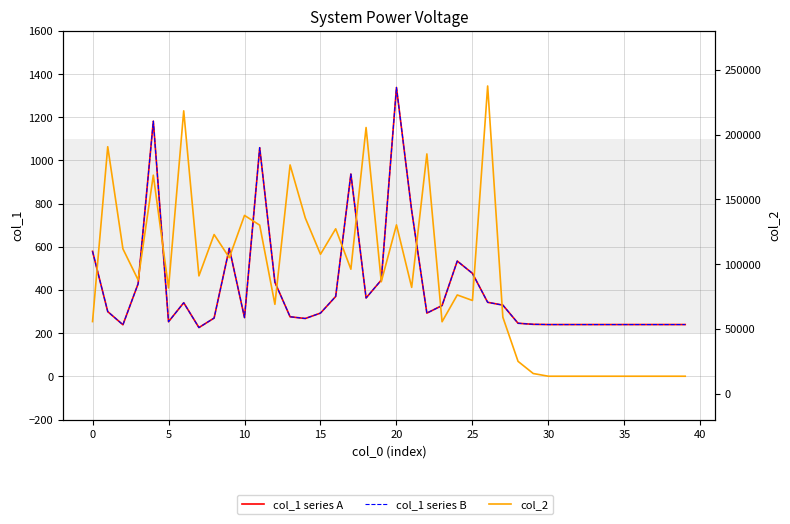

What is the label of the 18th point from the right?

22